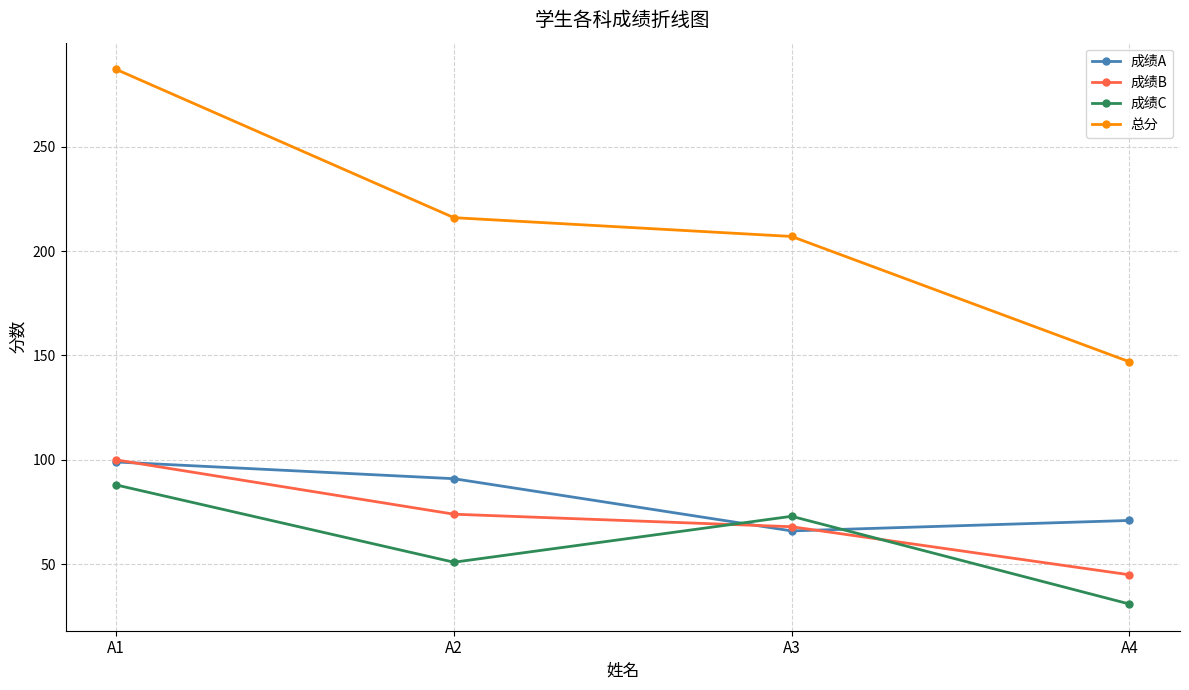

Between which two adjacent categories do 成绩B and 成绩C first intersect?

A2 and A3